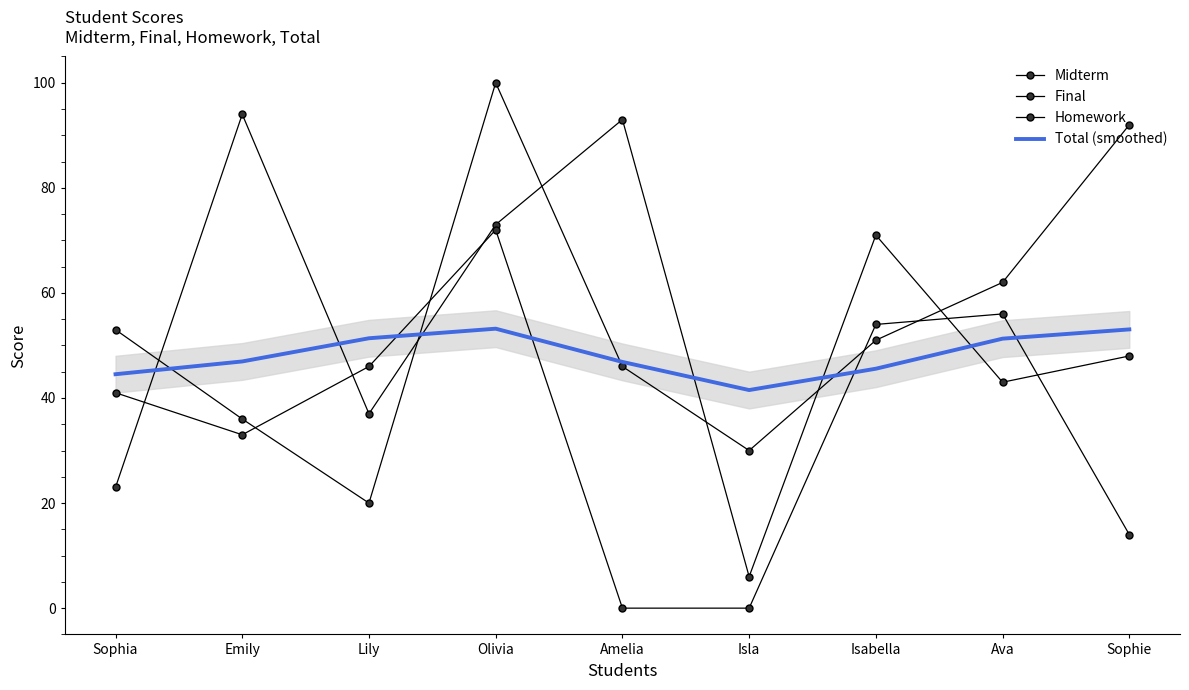

What is the total value across all series at Lily?

154.4